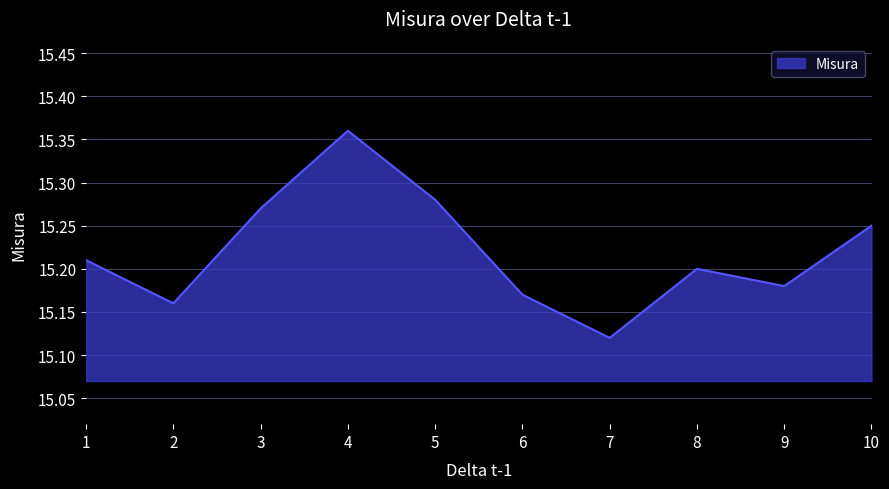

What is the difference between the second highest and minimum values?

0.2